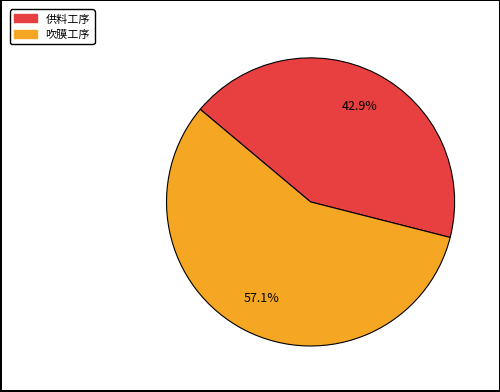

Is it true that 吹膜工序 is 57% of the pie?

True